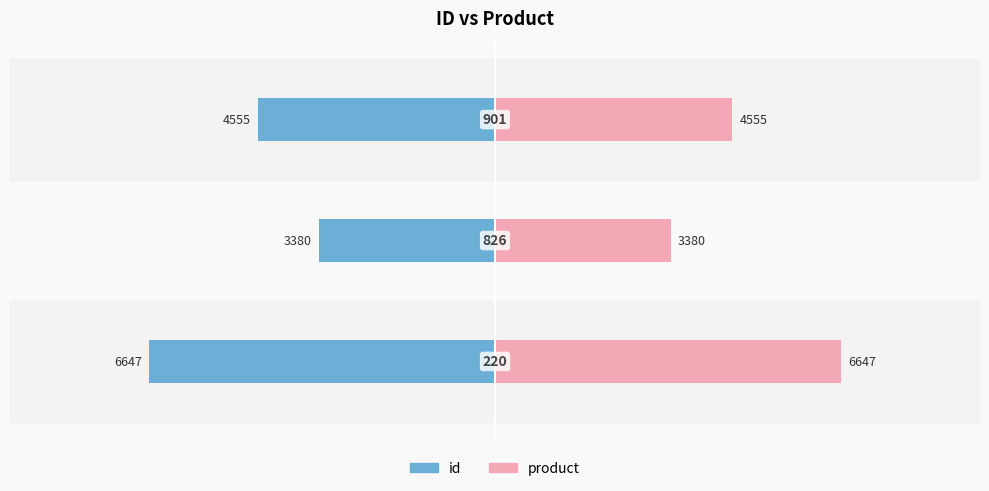

Count the product values in the range 3380 to 6647.

3